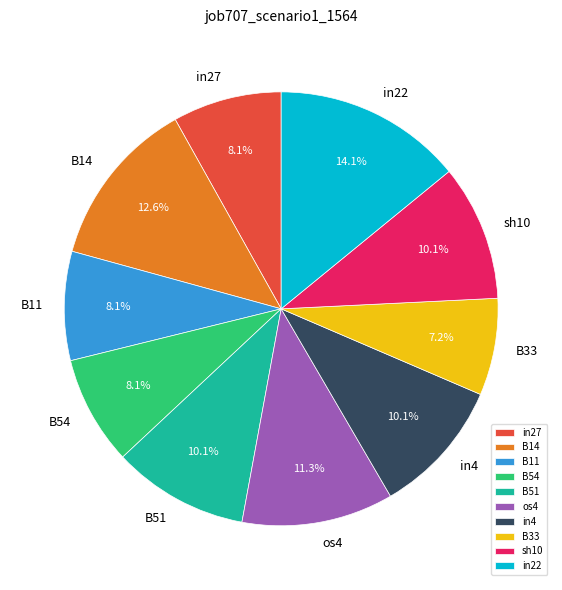

The B11 slice represents 2% of the pie. True or false?

False